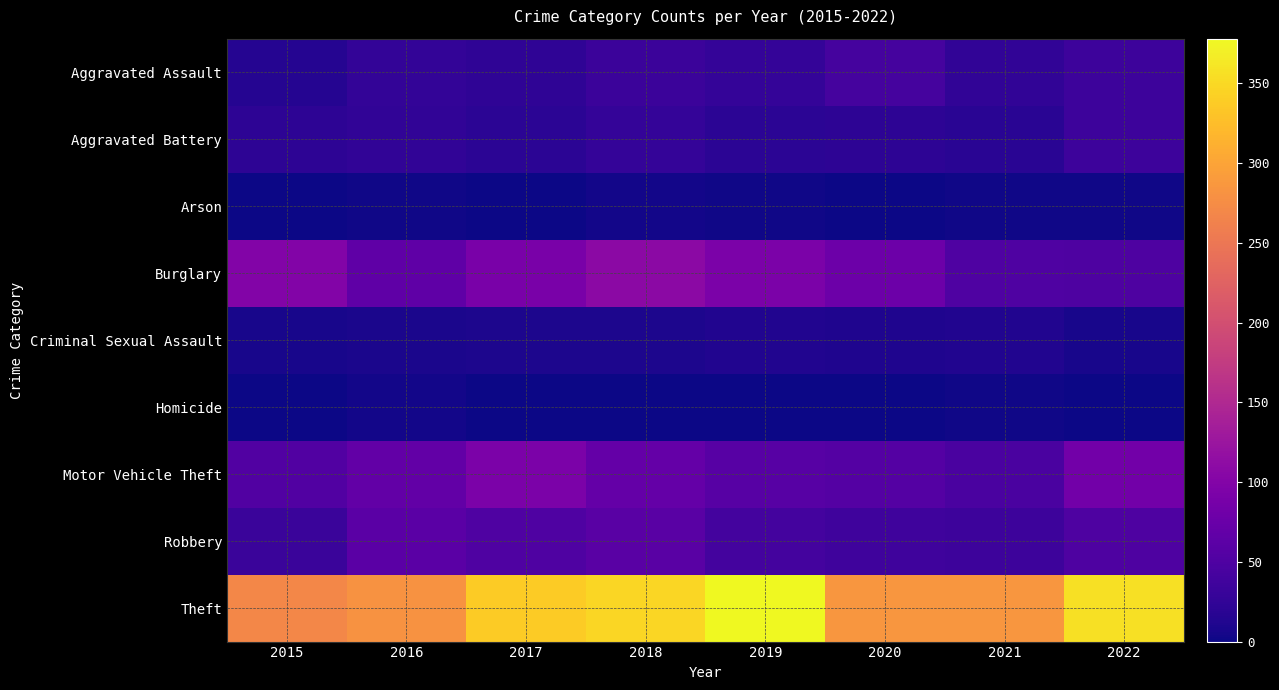

What is the spread (max minus min) of values at 2017?

337